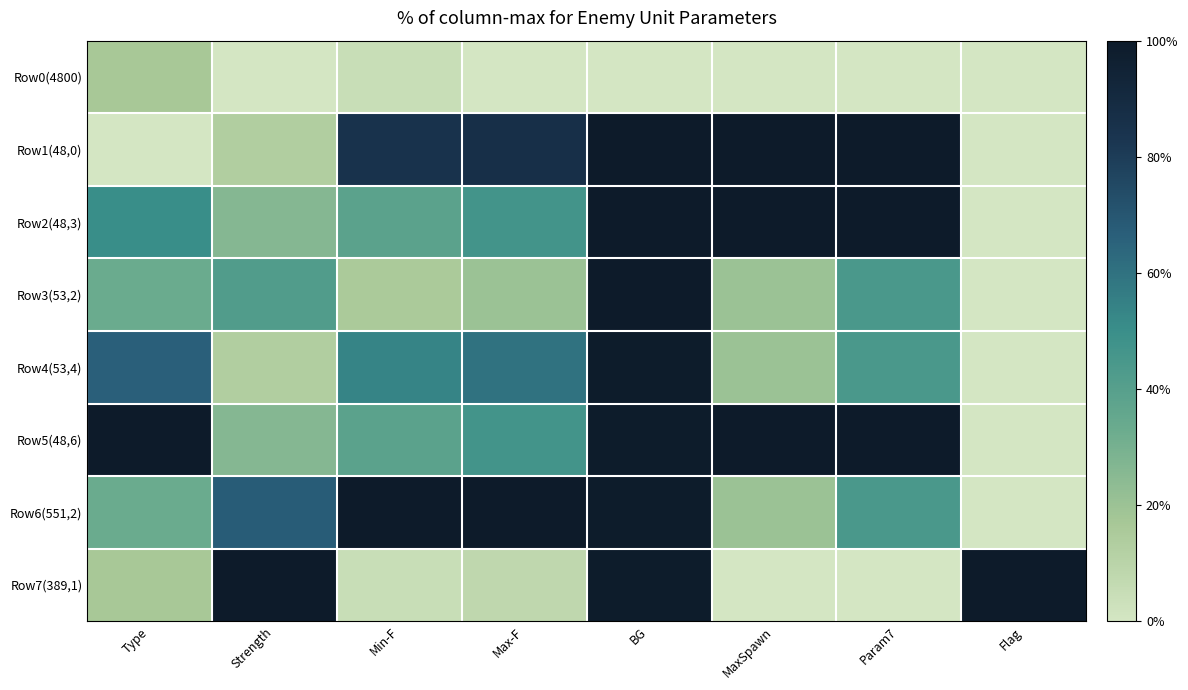

Which series has the largest total across all categories?

Row5(48,6)